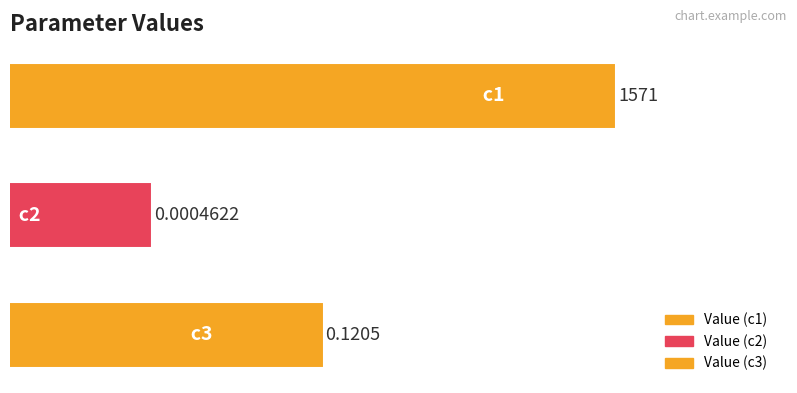

Rank the categories by value from highest to lowest.

0, 2, 1